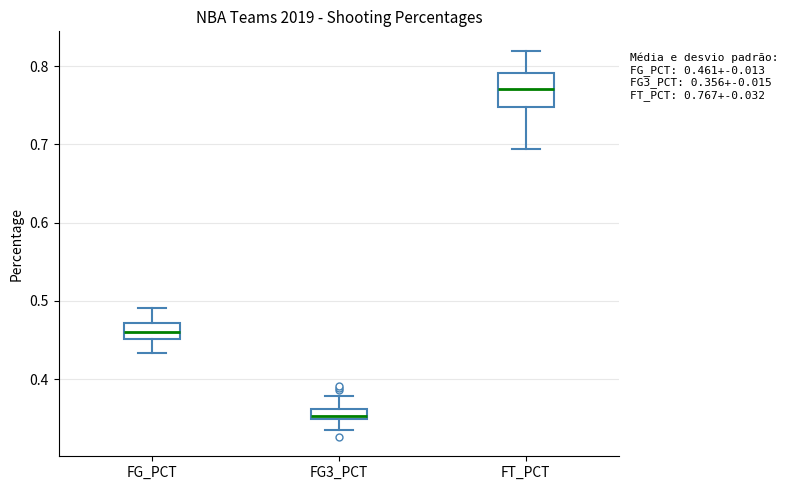

Which box's median line is the highest?

FT_PCT